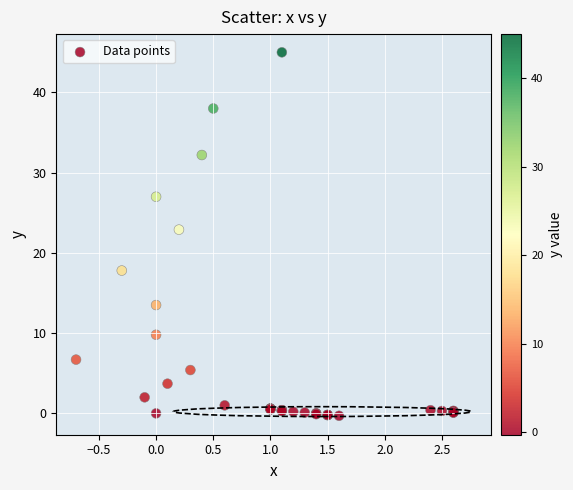

What Y value in the scatter plot is closest to 22?

22.9